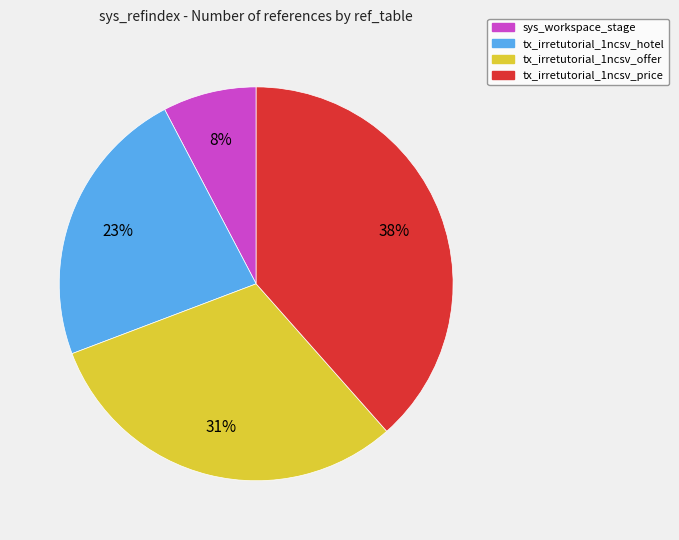

What percentage is the tx_irretutorial_1ncsv_hotel slice, to the nearest percent?

23%